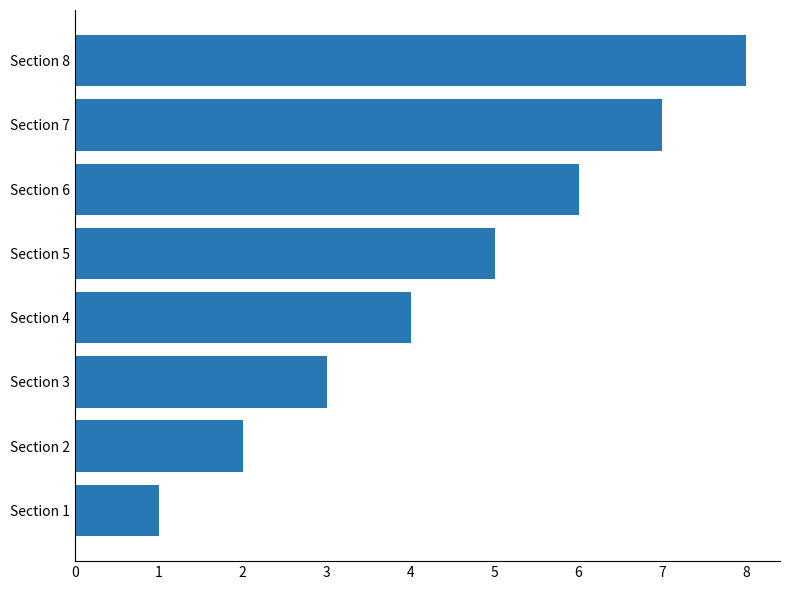

What is the difference between the maximum and minimum values?

7